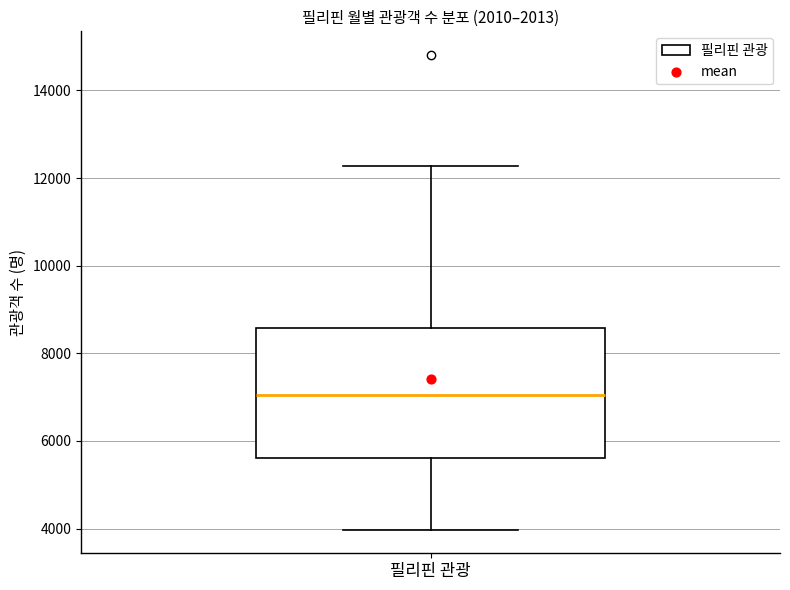

Transcribe this box plot: give where the median line is, the range the box spans, and where the two whiskers end, as read against the y-axis. The values are not printed on the chart, so give them approximately, as read against the axis.

median 7000, box 5600 to 8600, whiskers 4000 to 12200